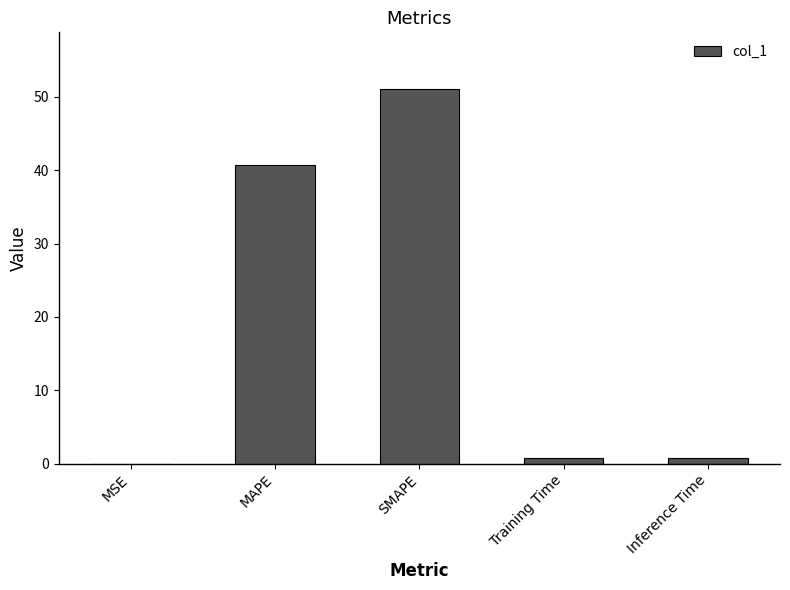

Which has a higher value, MAPE or MSE?

MAPE